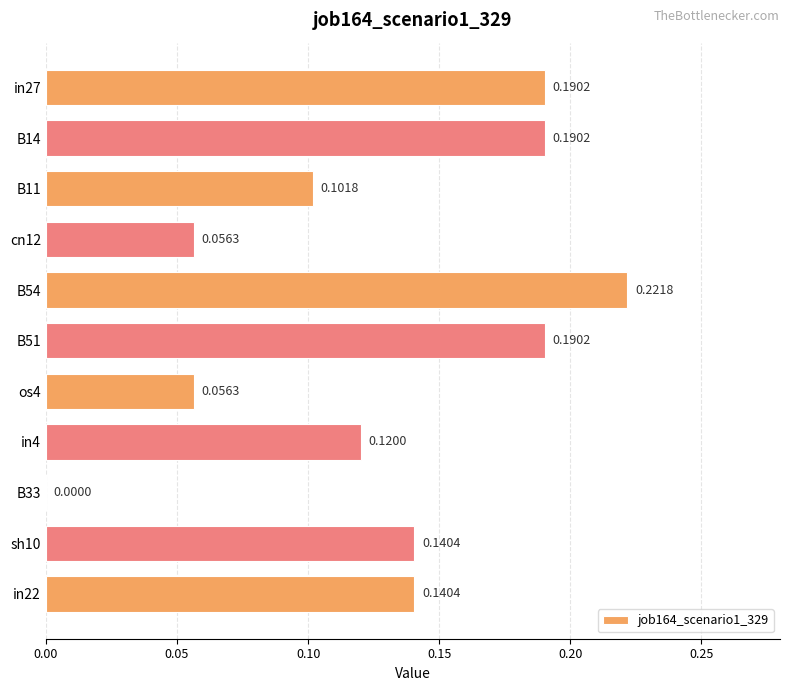

Between cn12 and B14, which is larger?

B14